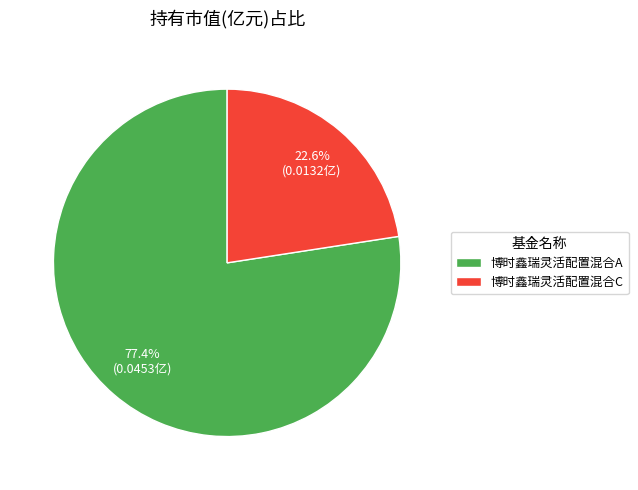

Is the sum of 博时鑫瑞灵活配置混合A and 博时鑫瑞灵活配置混合C greater than half?

Yes